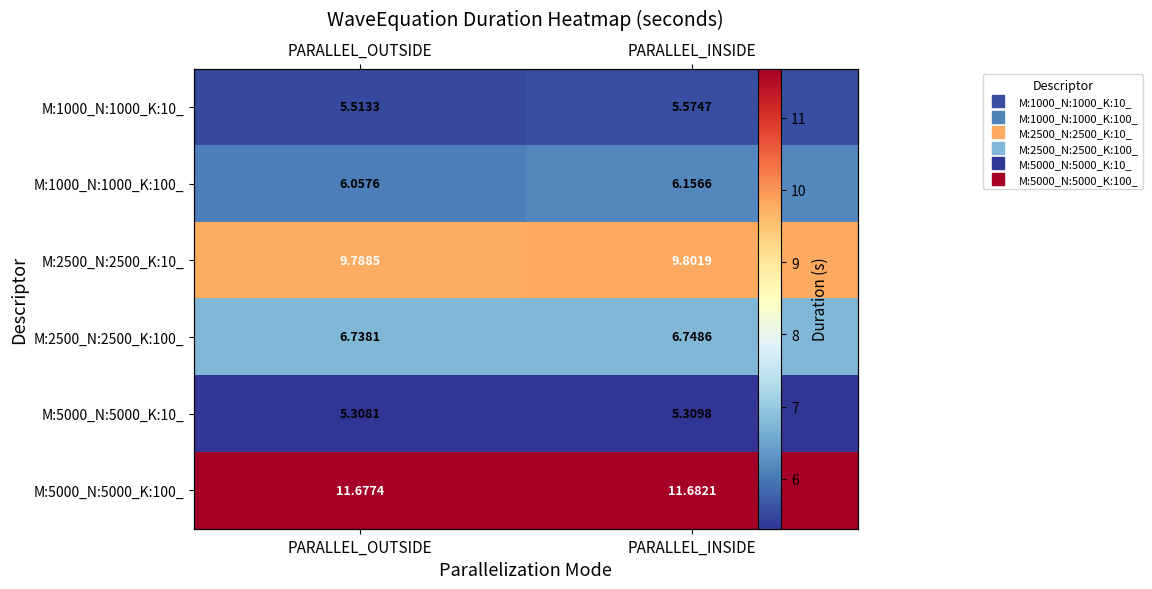

At which label does M:1000_N:1000_K:10_ reach its peak?

PARALLEL_INSIDE